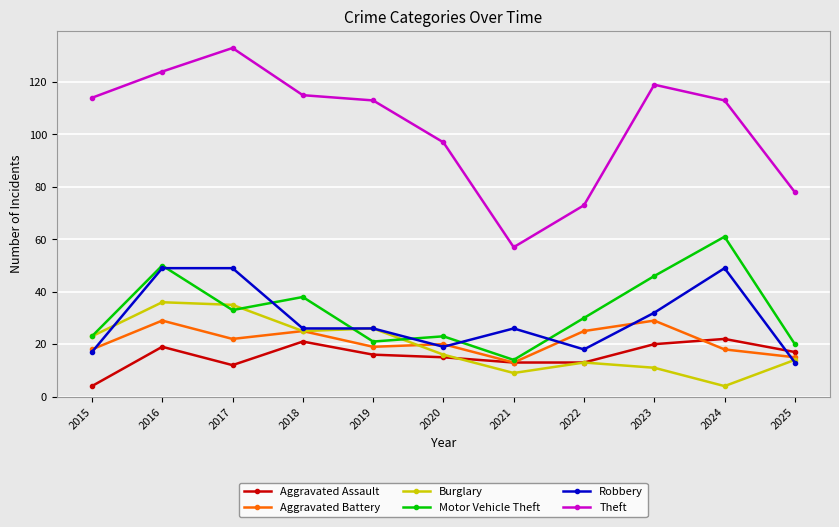

Which series has the largest total across all categories?

Theft